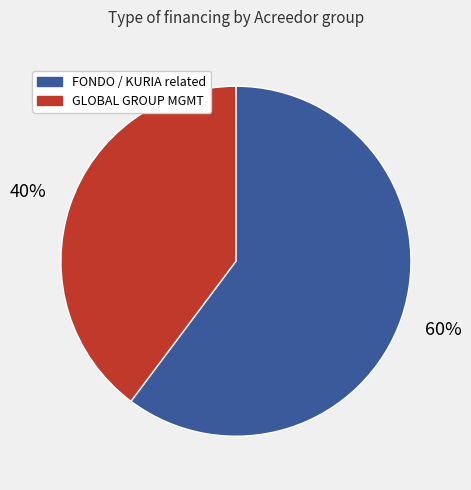

To the nearest percent, what is the average slice percentage?

50%